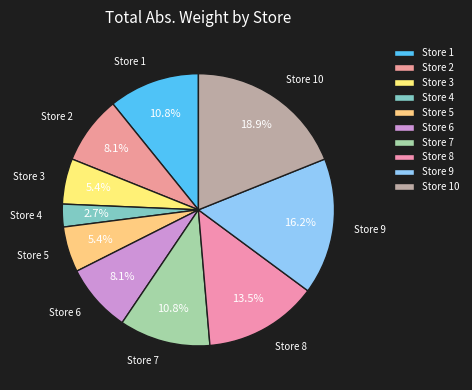

What is the ratio of the value at Store 8 to the value at Store 9?

0.8